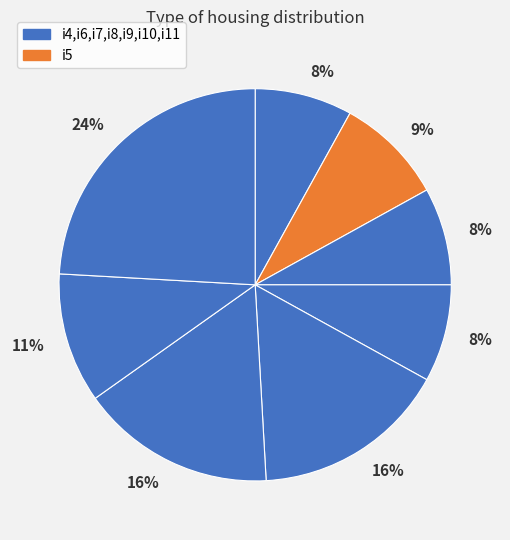

How many slices are in this pie chart?

8